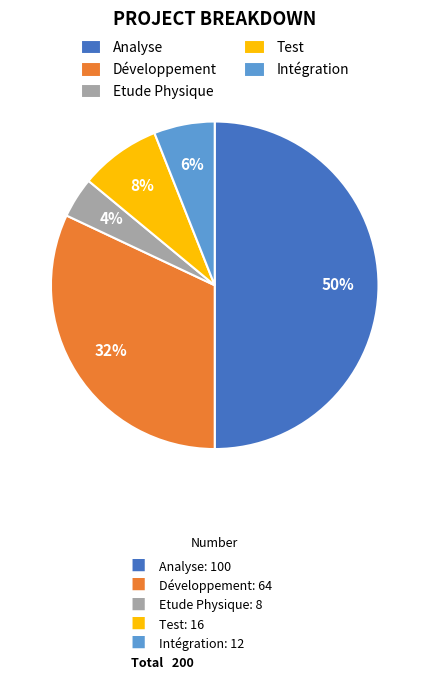

Which slice is the largest?

Analyse